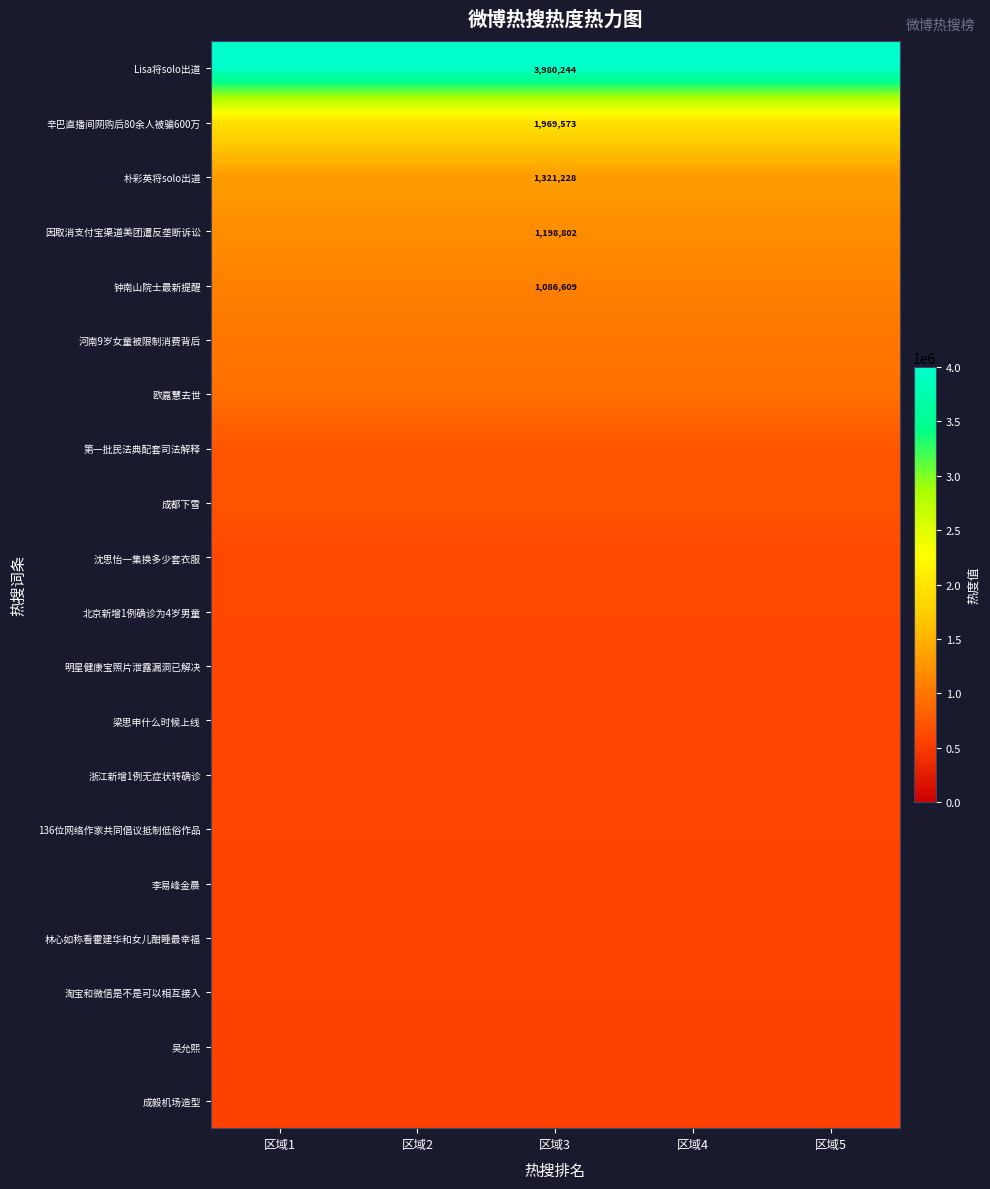

What is the spread (max minus min) of values at 区域1?

3427537